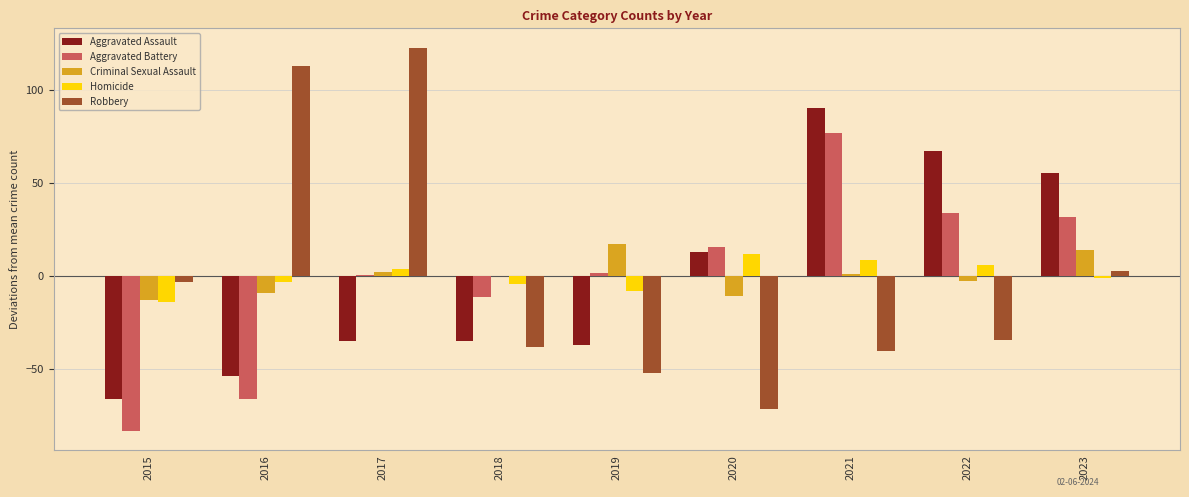

Between 2017 and 2023, which series saw the biggest shift?

Robbery